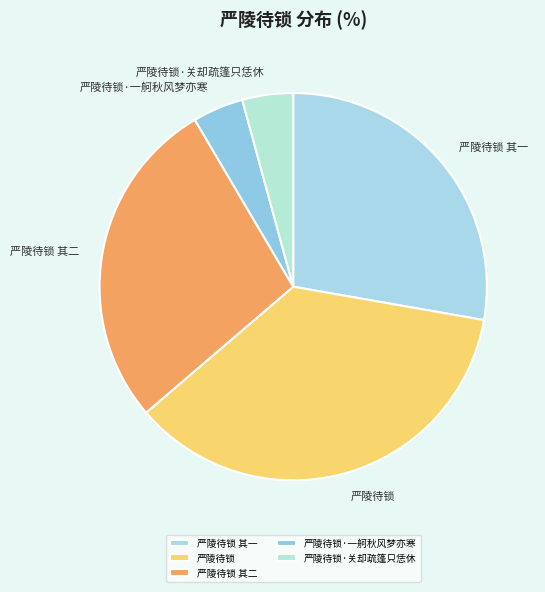

Is there any slice that represents more than half of the pie?

No